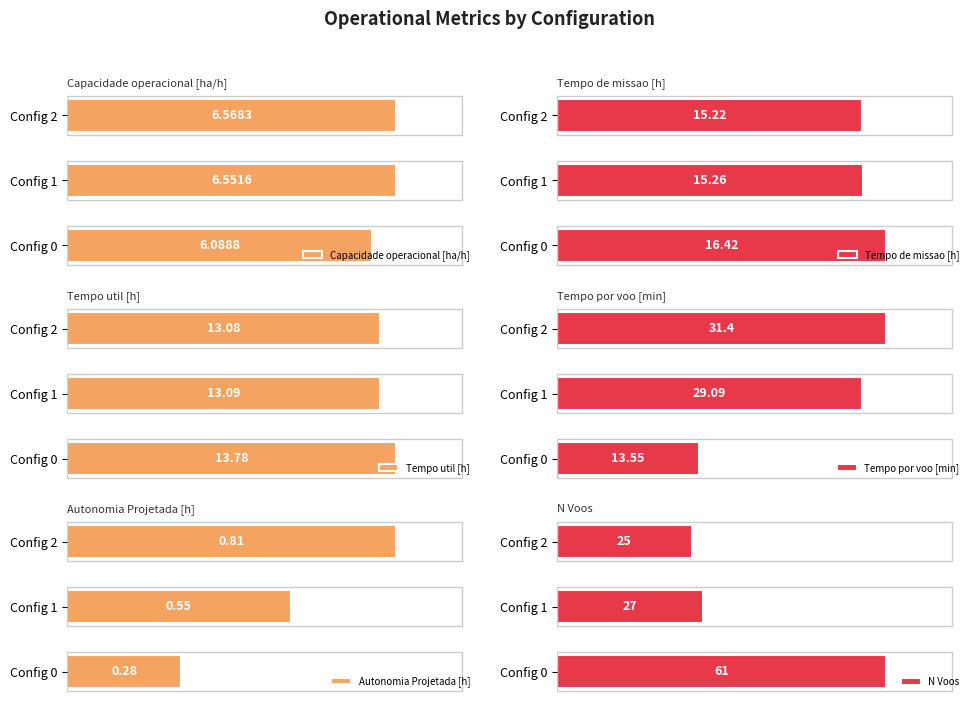

How many bars are there in each group?

6